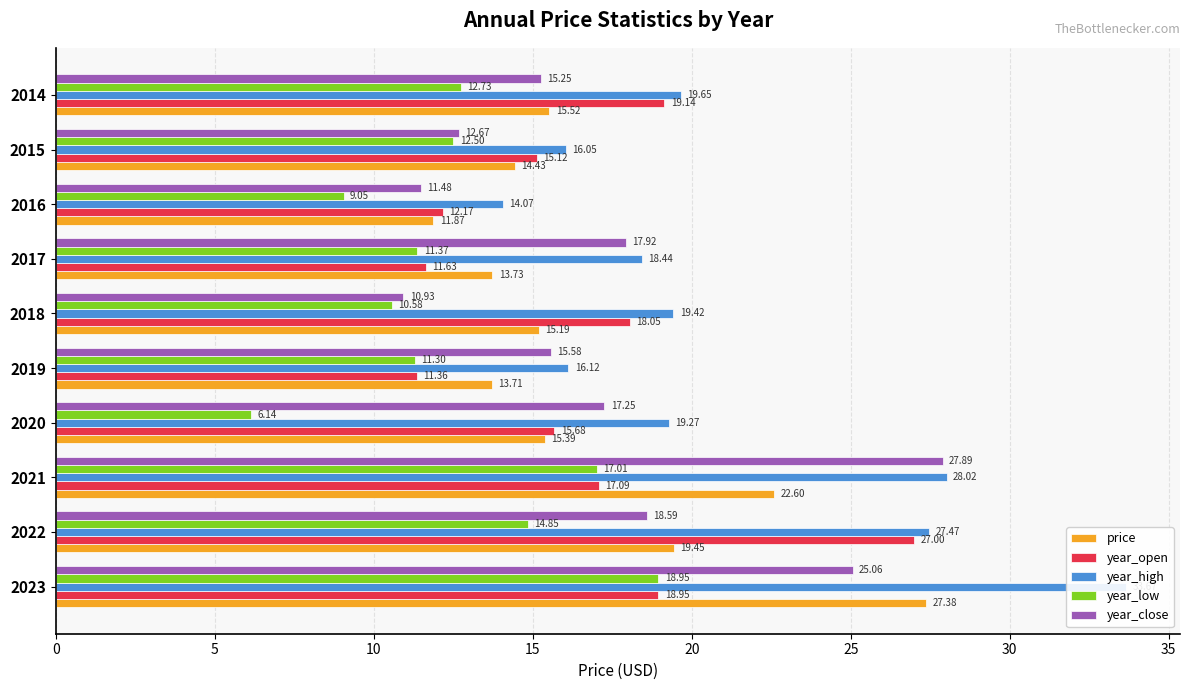

Is it true that year_open equals 18.9 at 2023?

True